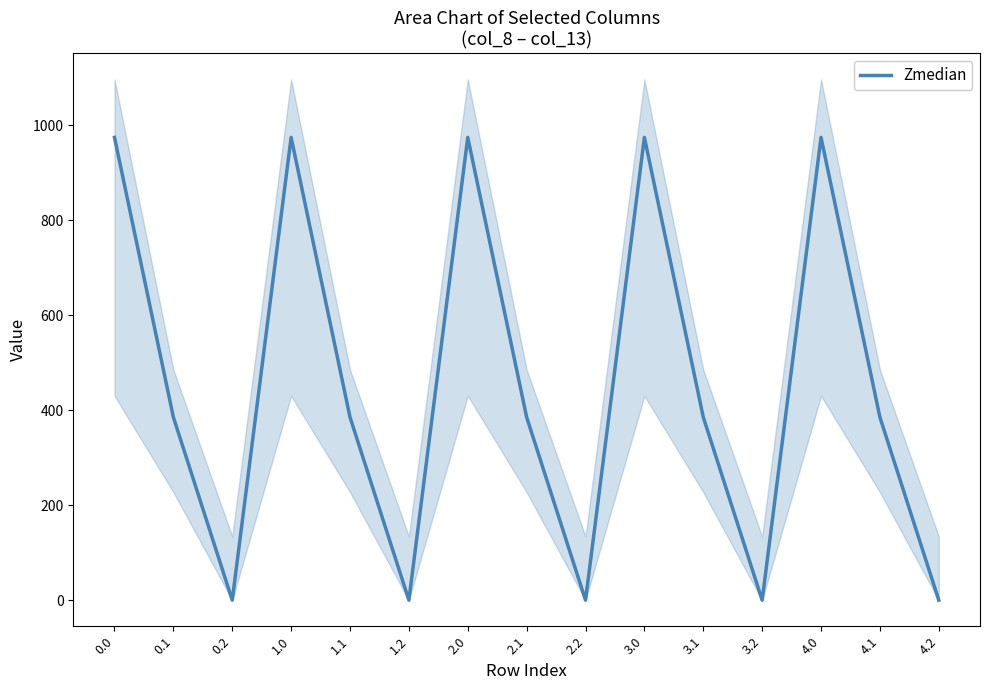

At which category does the chart reach its minimum across all series?

0.2